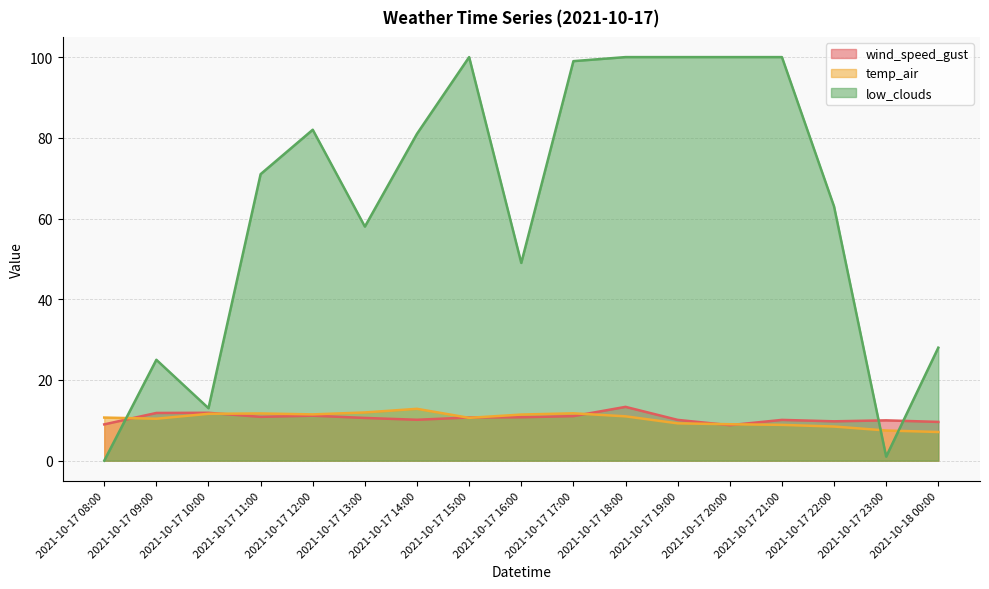

At how many categories does at least one series exceed 11?

15